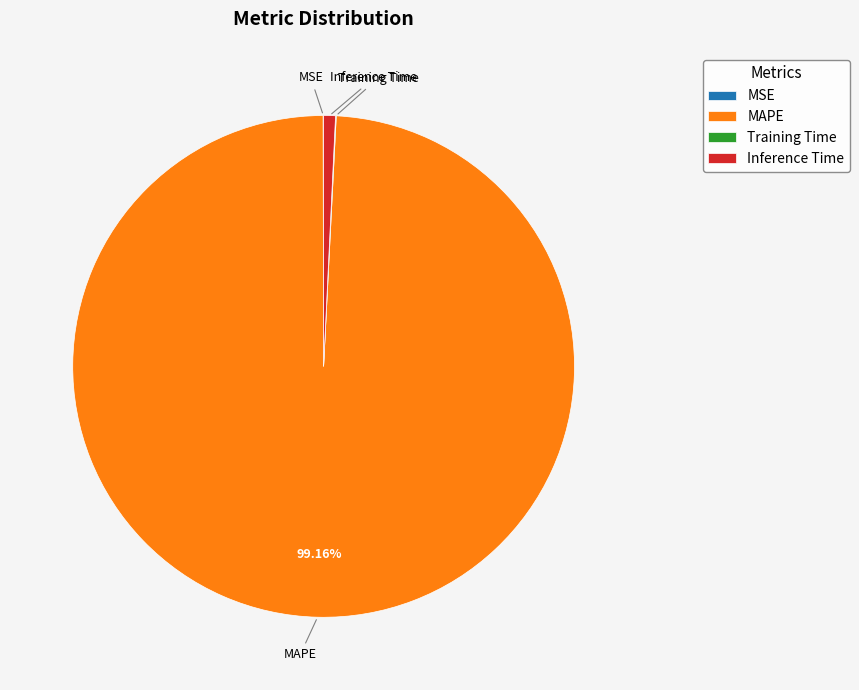

Which category has the biggest portion of the pie?

MAPE